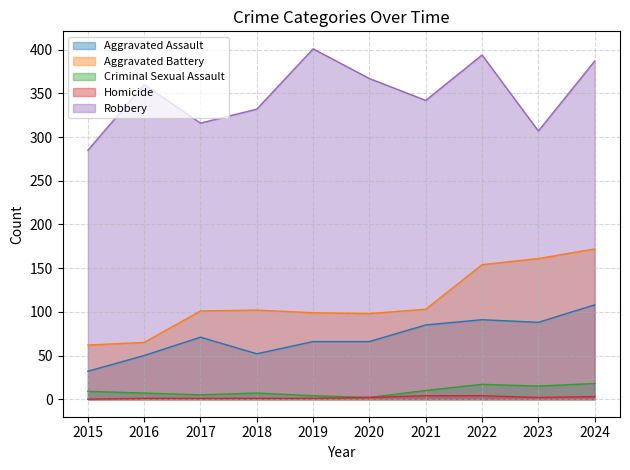

What is the difference between the maximum and minimum values in the Aggravated Assault series?

76